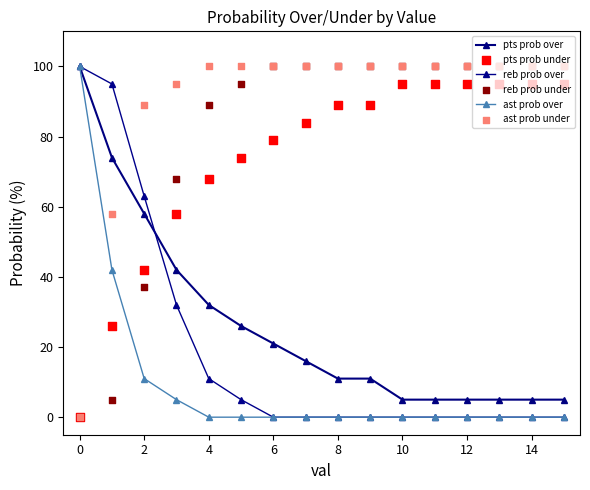

Which series contains the lowest Y value?

reb prob over